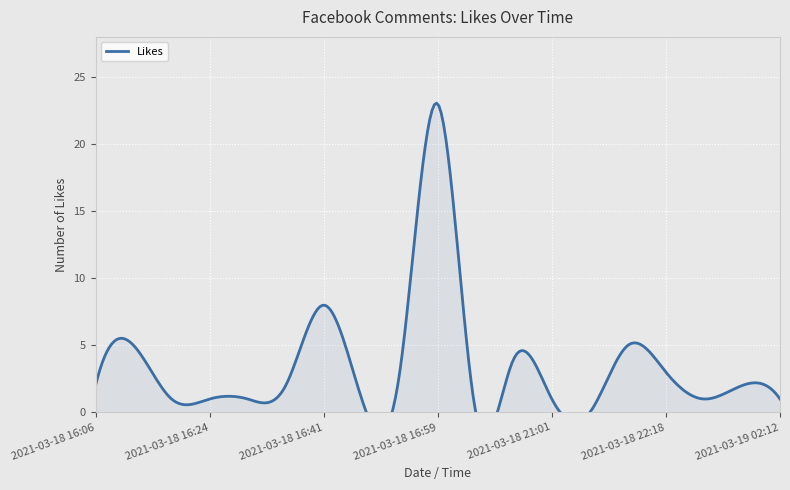

What is the greatest value displayed?

23